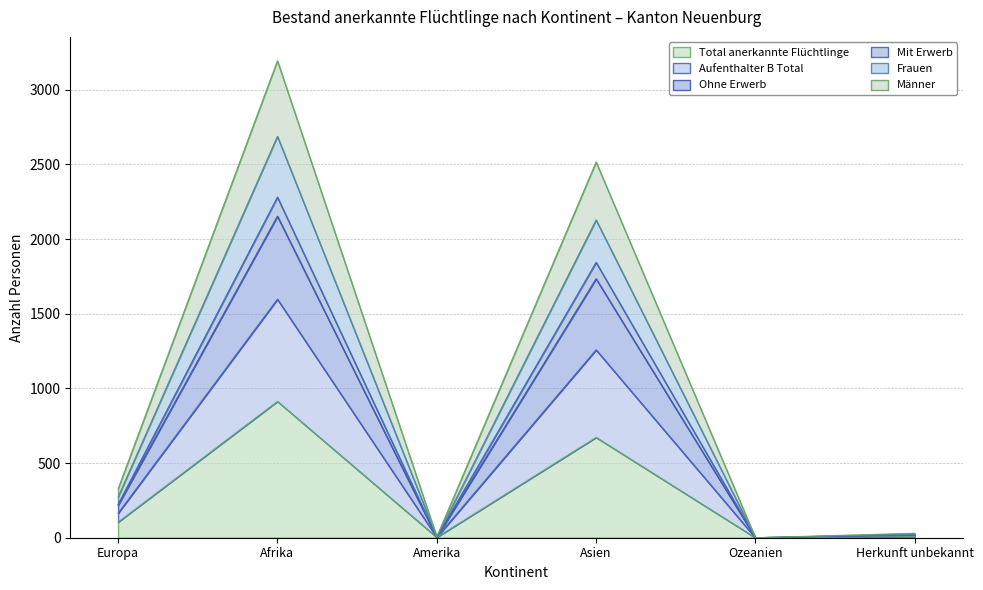

What is the maximum value for Total anerkannte Flüchtlinge?

913